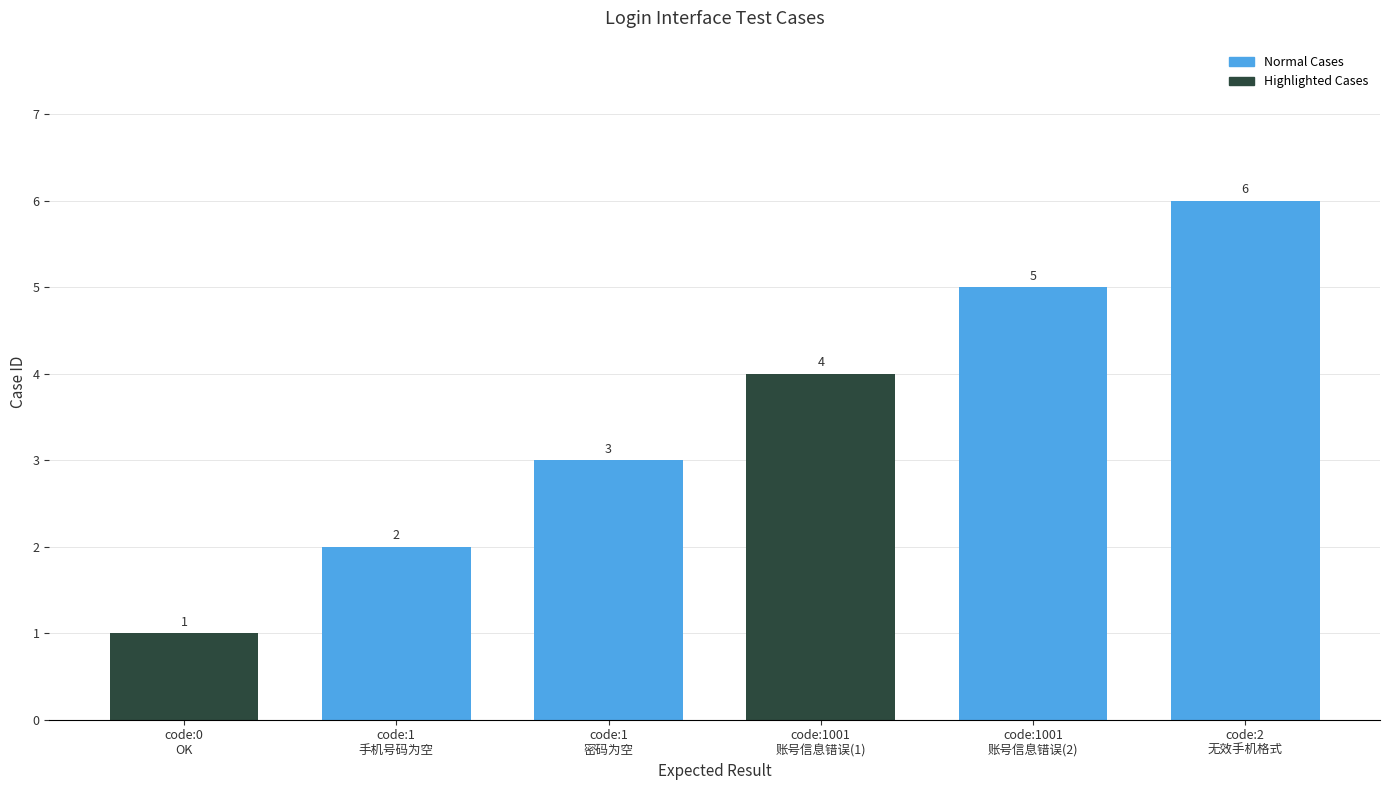

At which label is the value closest to 3?

code:1
密码为空